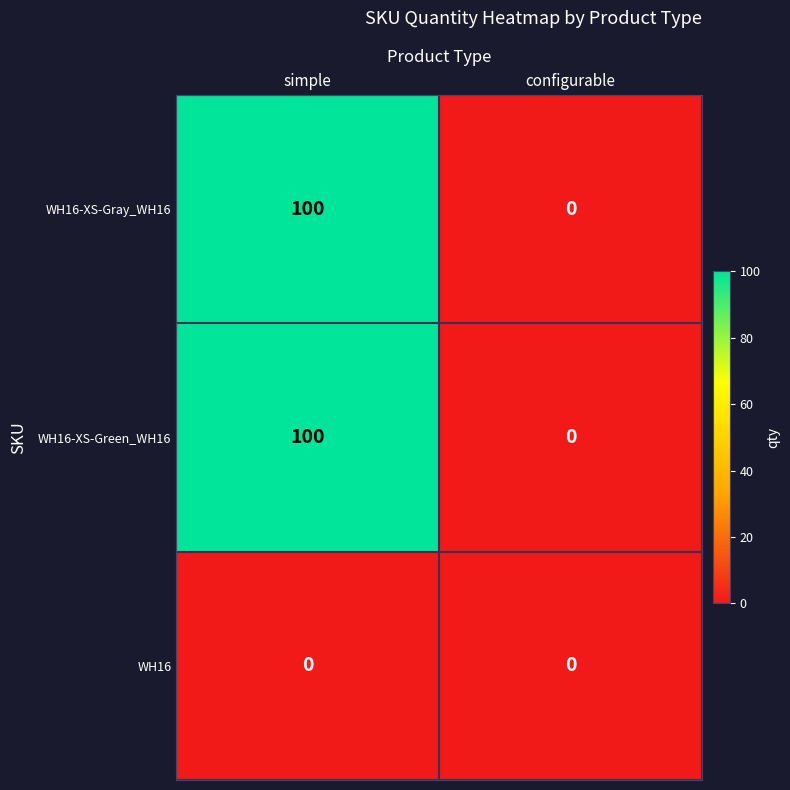

What is the difference between the maximum and minimum values in the WH16-XS-Gray_WH16 series?

100